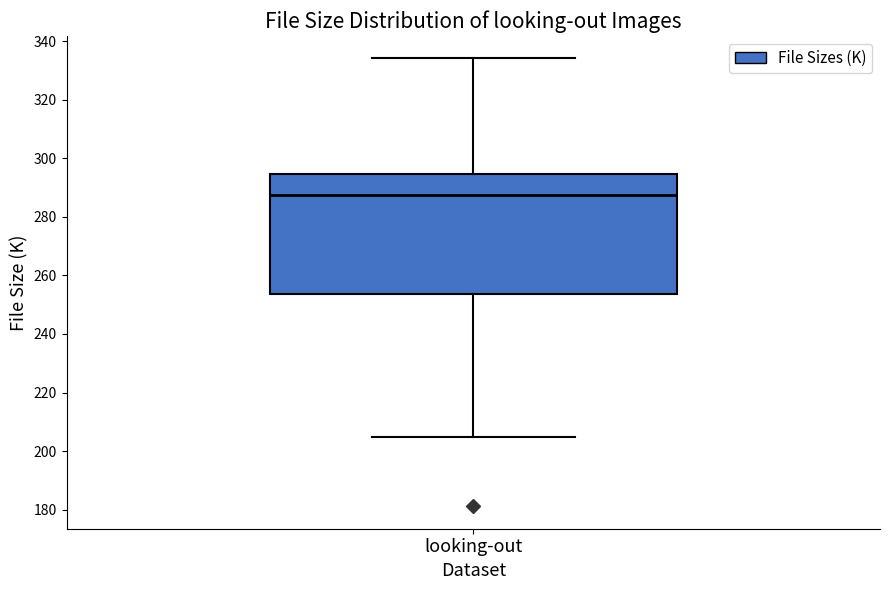

Where does the lower whisker of the box for looking-out end on the y-axis? The values are not printed on the chart, so give them approximately, as read against the axis.

204